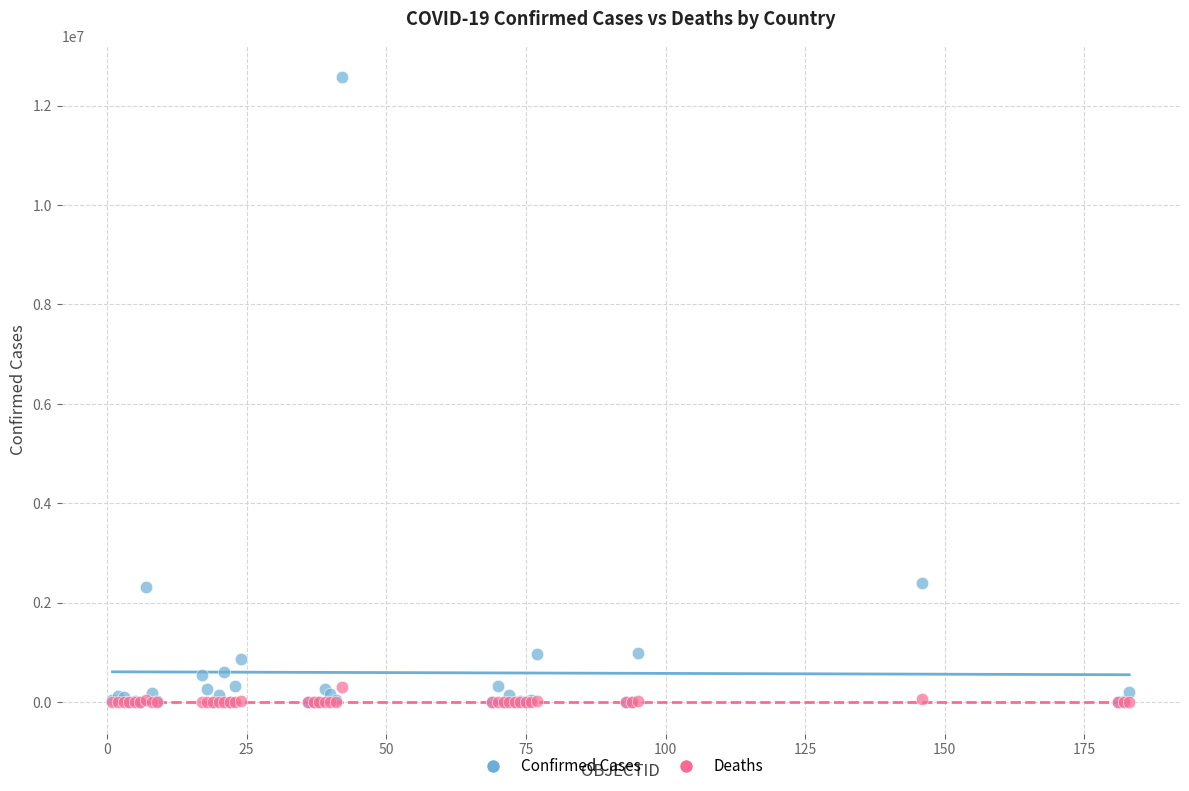

What are all the series names shown in the legend?

Confirmed Cases, Deaths